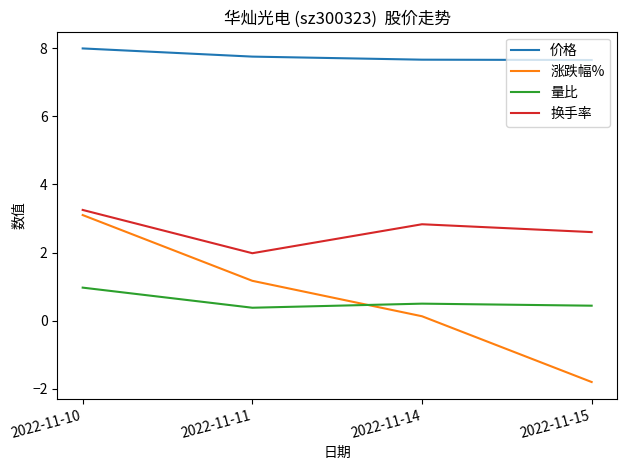

Which series ends up on top after the final intersection of 量比 and 涨跌幅%?

量比